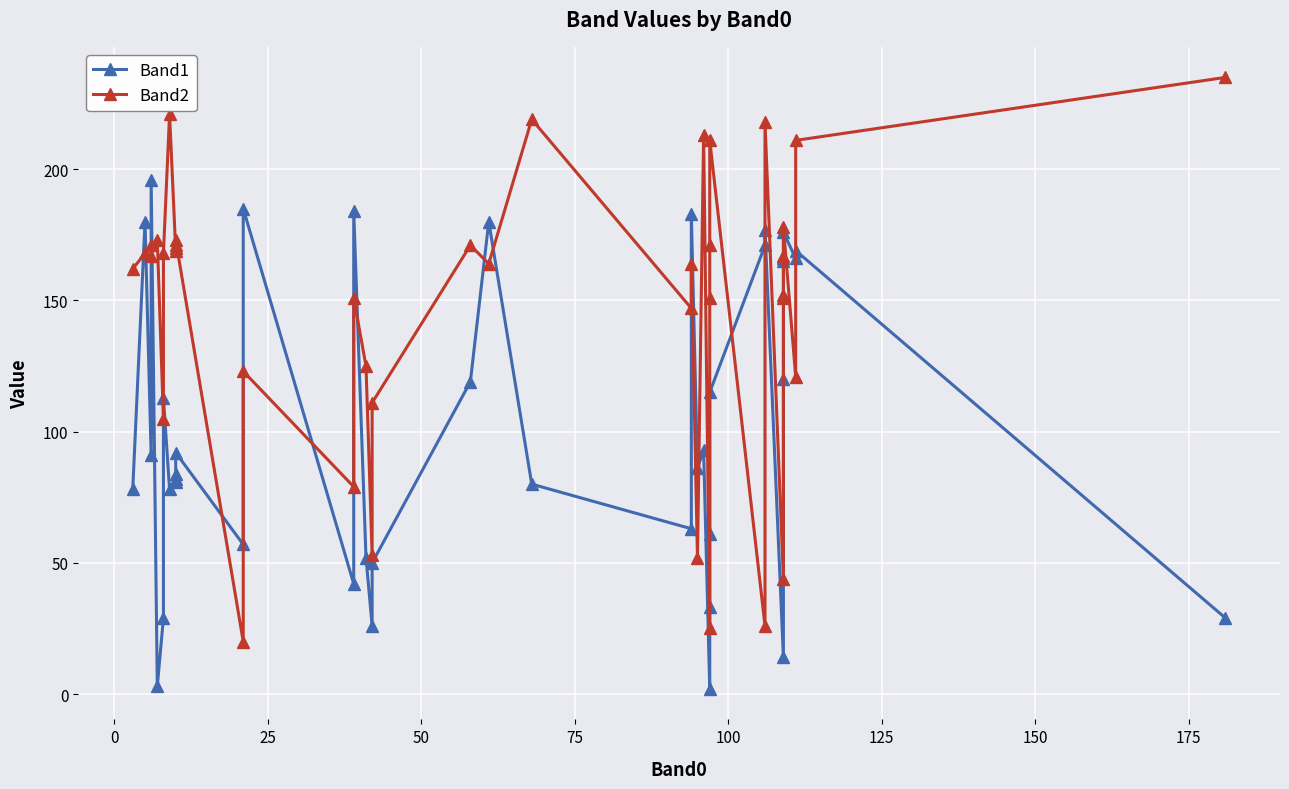

The Band2 series shows 103 at 50. True or false?

False